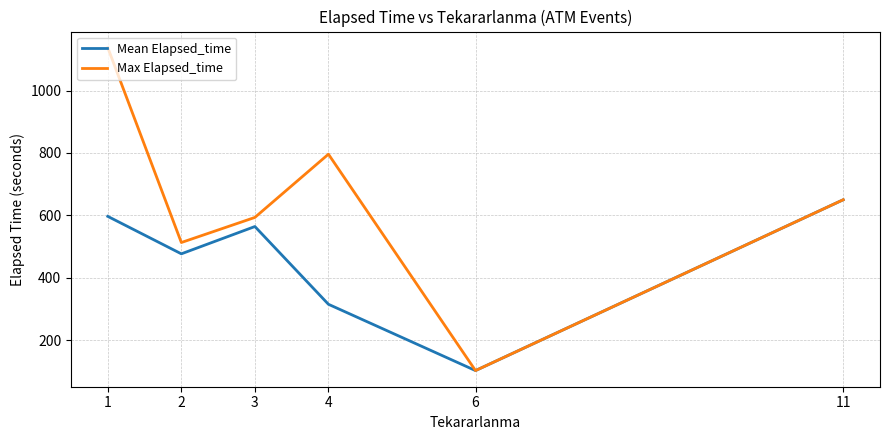

Reading right to left, extract all data points from this chart.

Mean Elapsed_time: 11=650.0	6=102.5	4=315.0	3=564.2	2=476.7	1=596.7
Max Elapsed_time: 11=650.0	6=102.5	4=796.0	3=593.3	2=512.9	1=1137.3